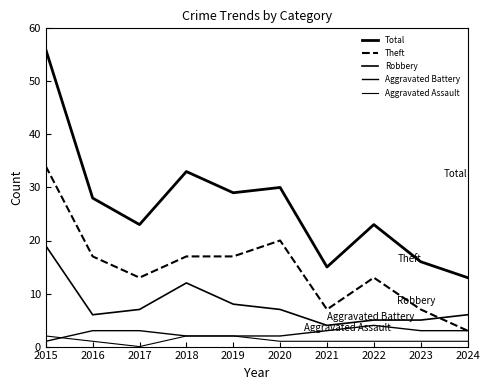

Does the chart display data point markers on the line(s)?

No